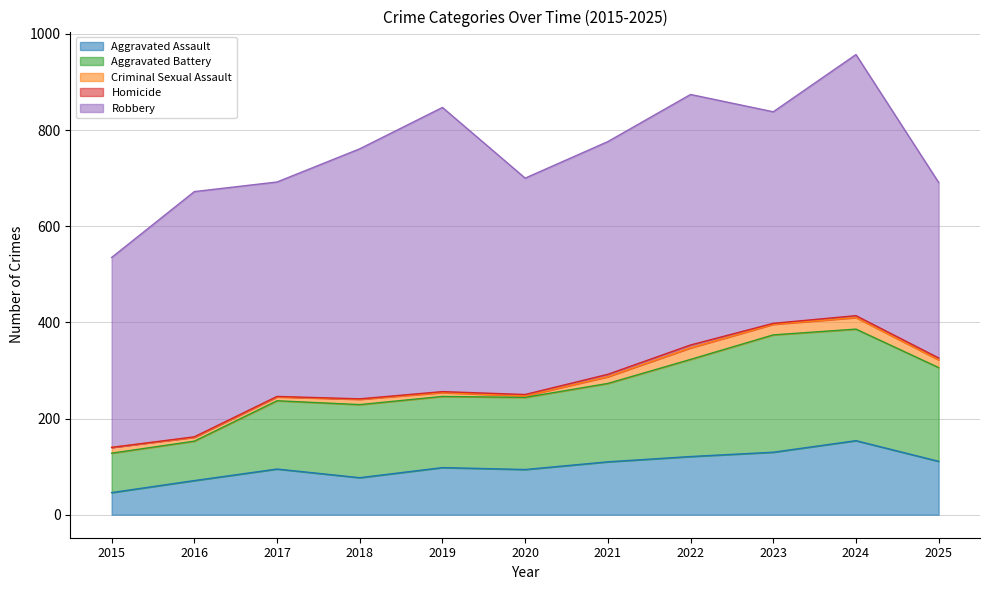

What is the maximum value for Aggravated Battery?

244